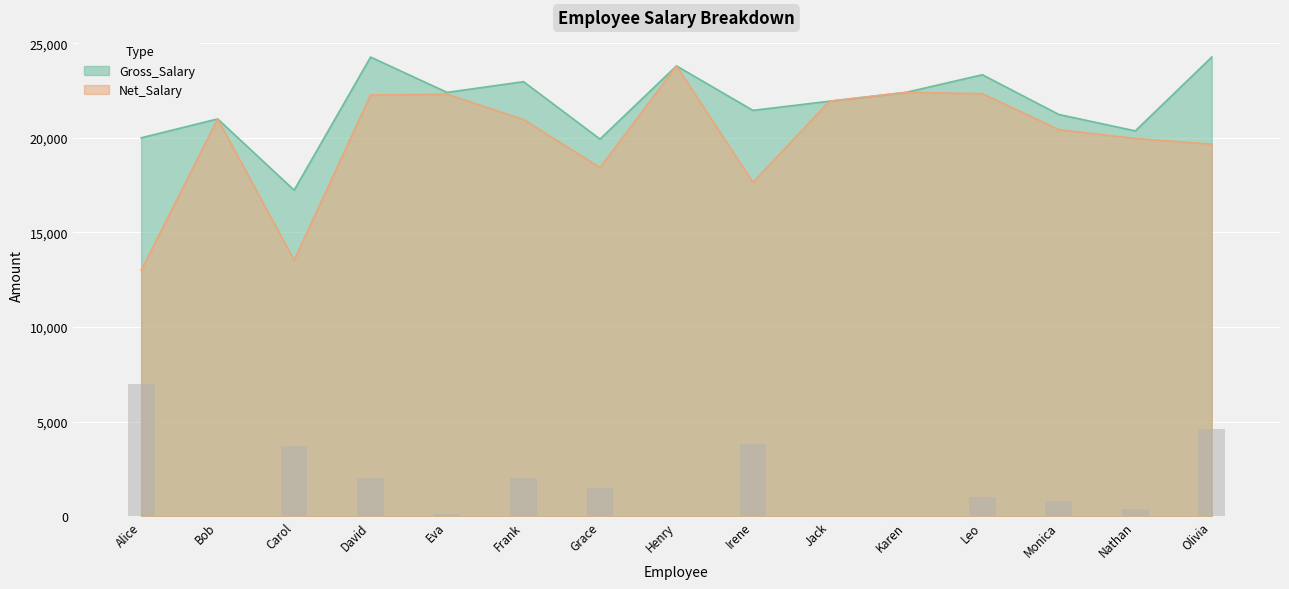

The value of Net_Salary at Eva is 22300.0. True or false?

True